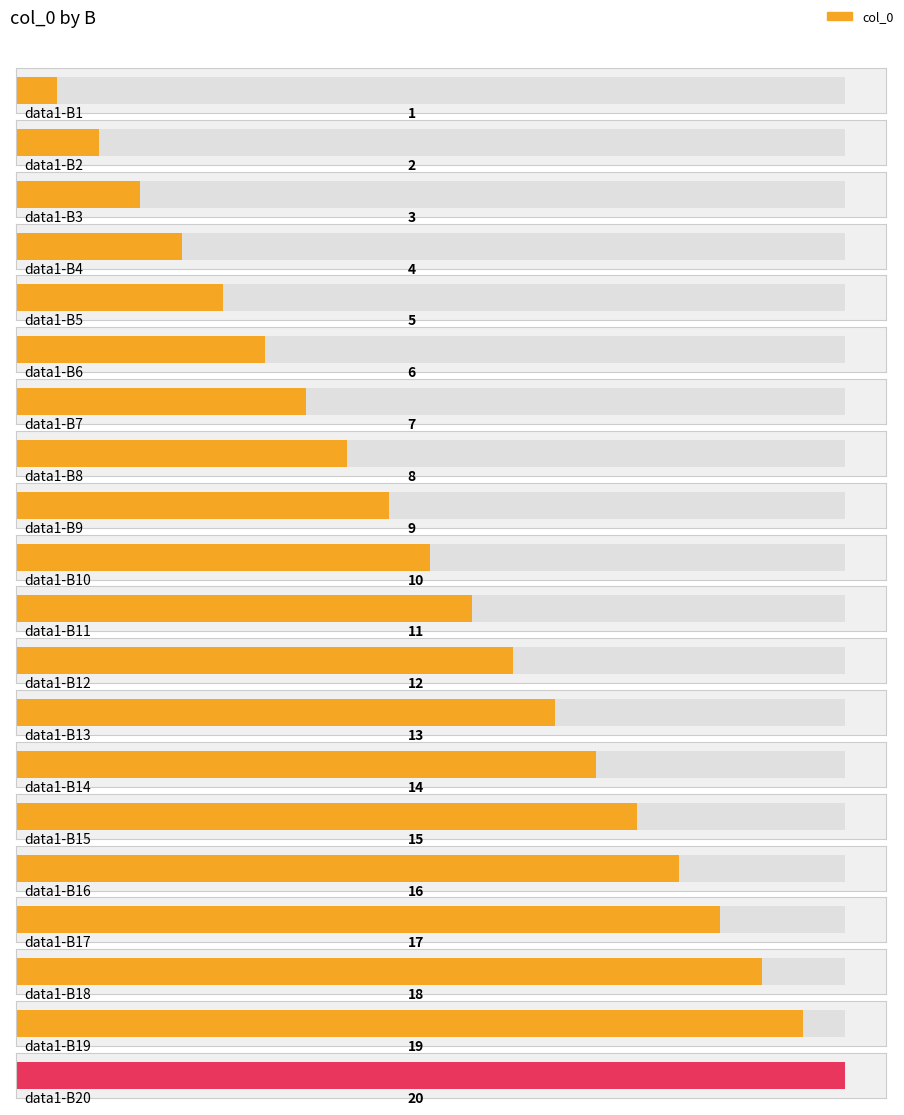

What is the maximum value shown in the chart?

20